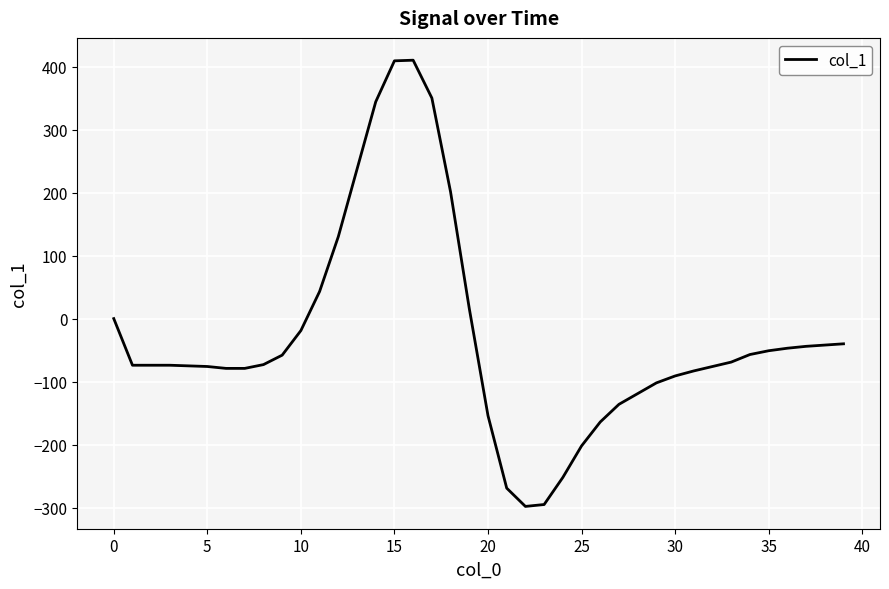

What is the greatest value displayed?

410